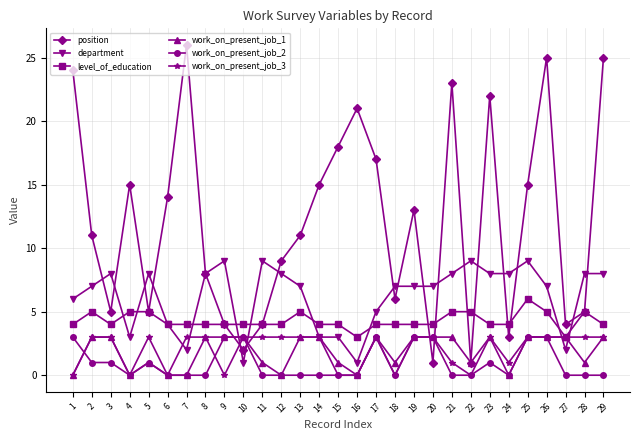

Which series has the widest spread of values?

position